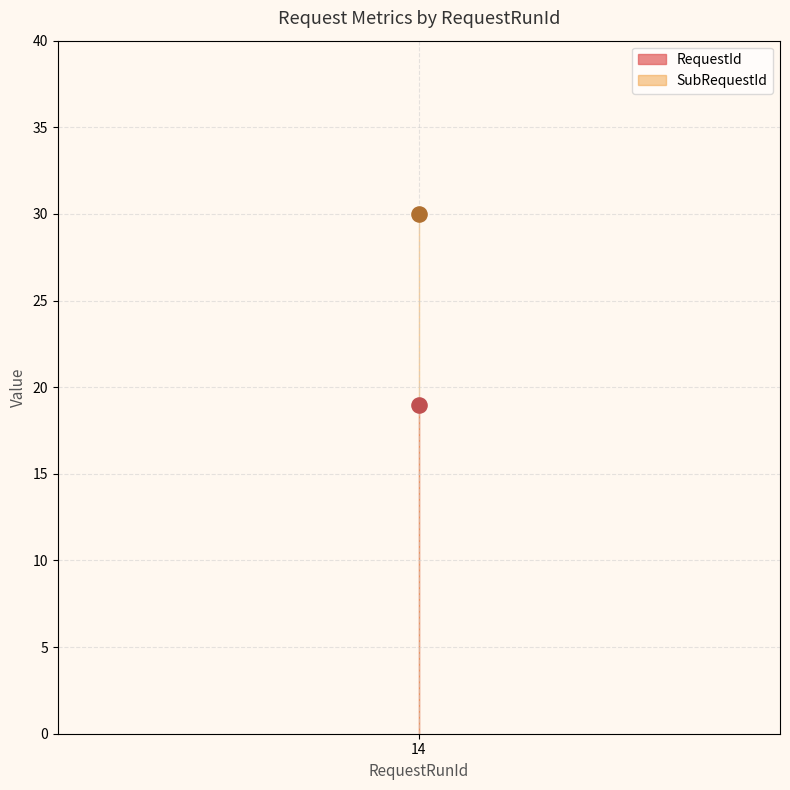

Which series reaches the maximum Y coordinate?

SubRequestId